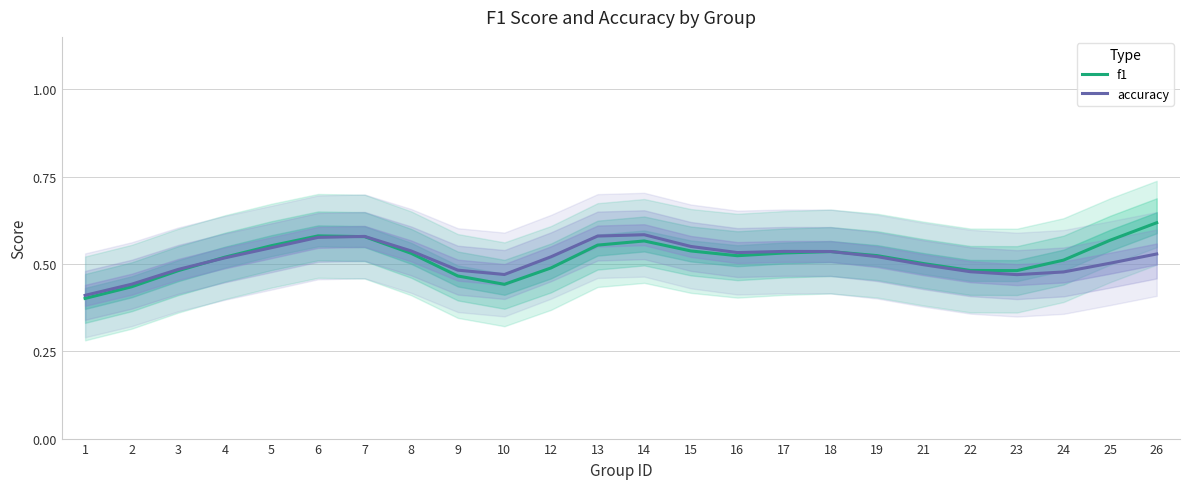

True or false: f1 has a value of 1.0 at 14.

False